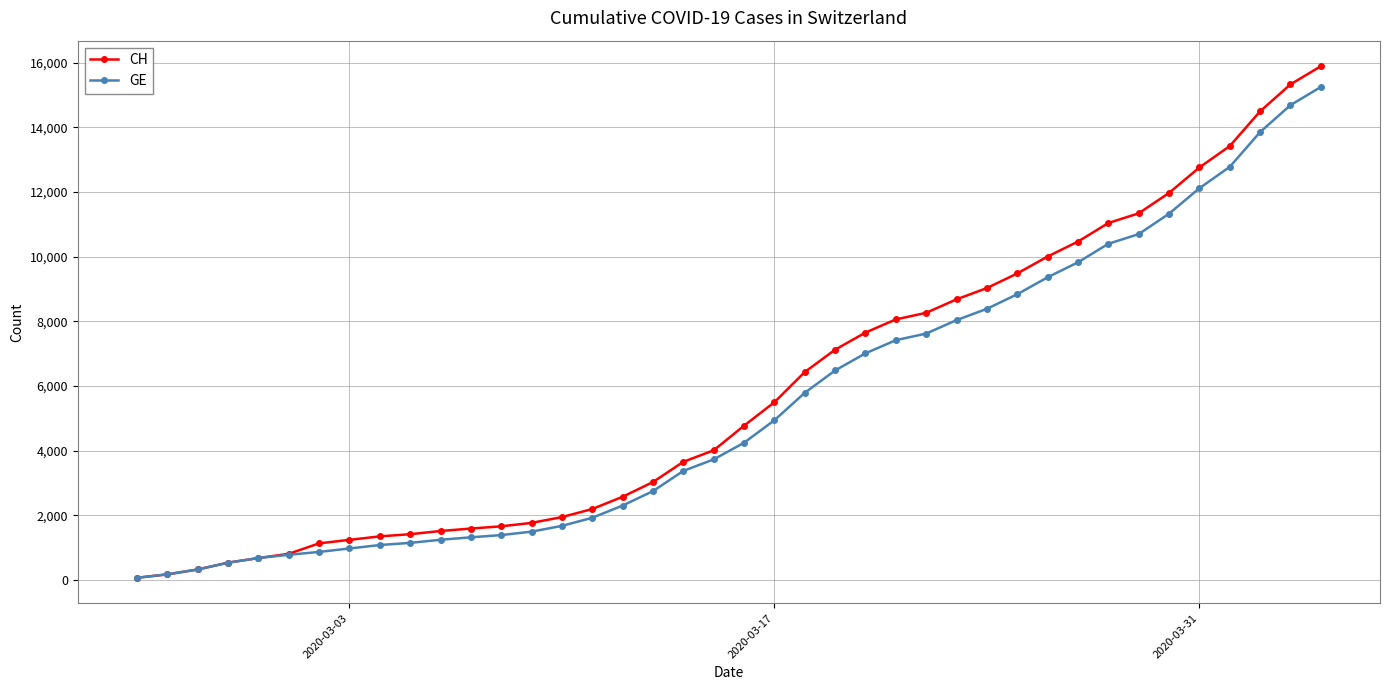

Which series has the largest total across all categories?

CH